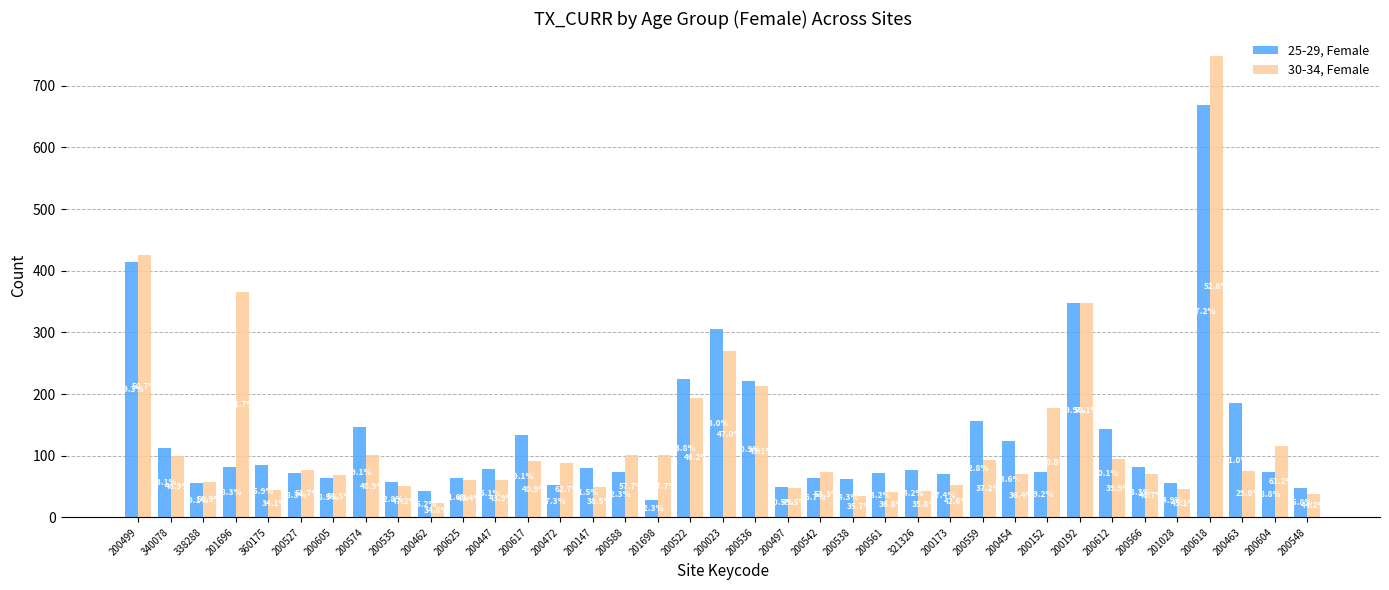

Which label corresponds to the largest value in the chart?

200618